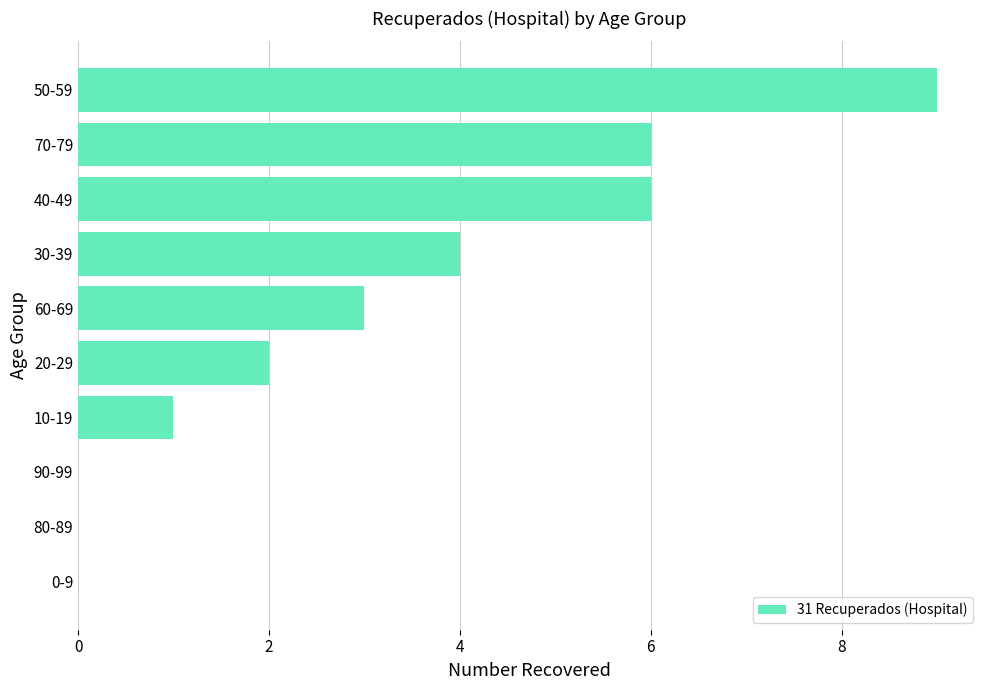

Reading bottom to top, extract all data points from this chart.

0-9=0	80-89=0	90-99=0	10-19=1	20-29=2	60-69=3	30-39=4	40-49=6	70-79=6	50-59=9